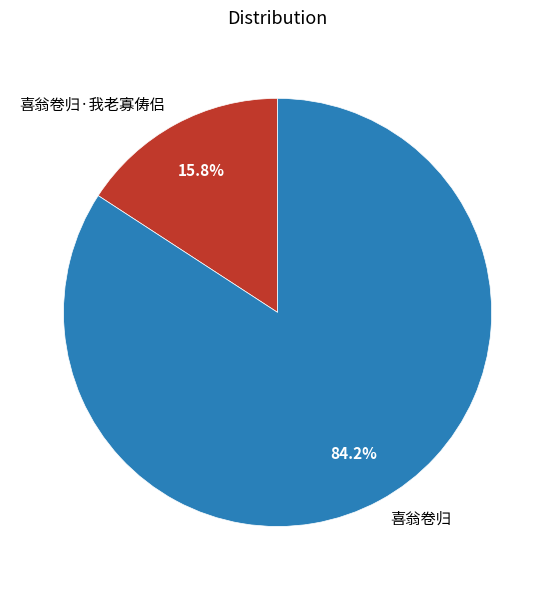

Rank the categories by value from lowest to highest.

喜翁卷归·我老寡俦侣, 喜翁卷归